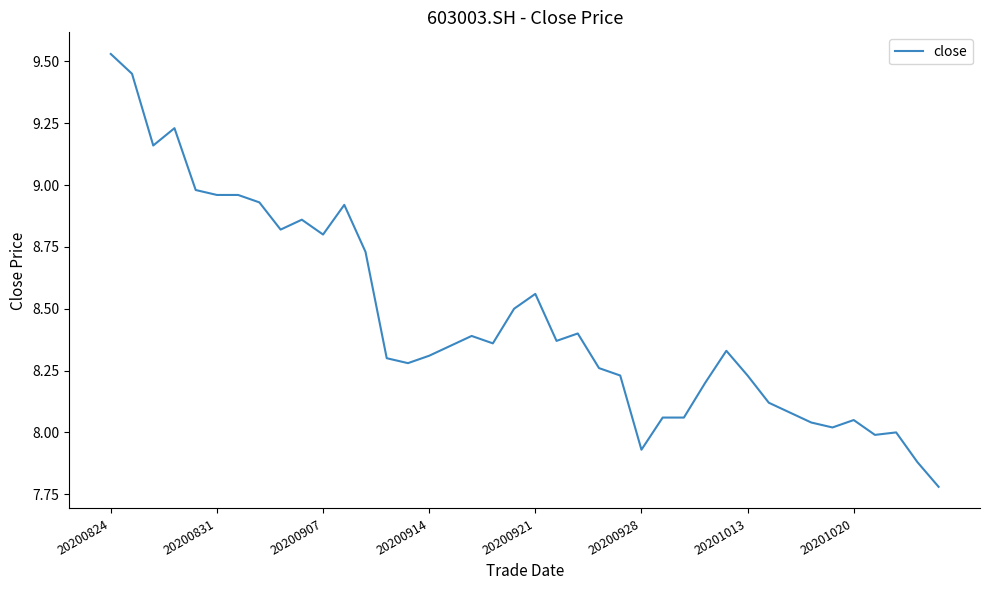

What is the smallest value displayed?

7.8